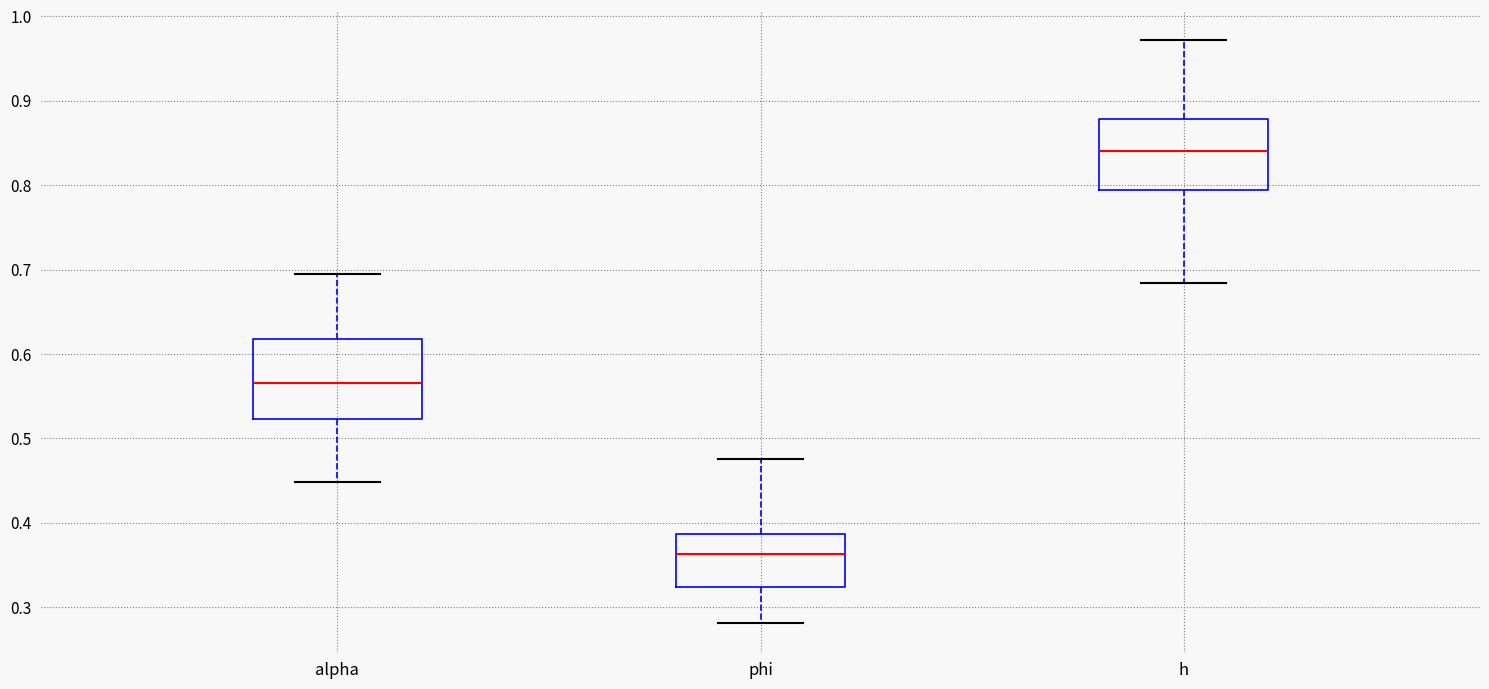

Reading left to right, transcribe this box plot: for each box, give where its median line is, the range the box spans, and where its two whiskers end, as read against the y-axis. The values are not printed on the chart, so give them approximately, as read against the axis.

alpha: median 0.57, box 0.52 to 0.62, whiskers 0.45 to 0.69
phi: median 0.36, box 0.32 to 0.39, whiskers 0.28 to 0.48
h: median 0.84, box 0.79 to 0.88, whiskers 0.68 to 0.97